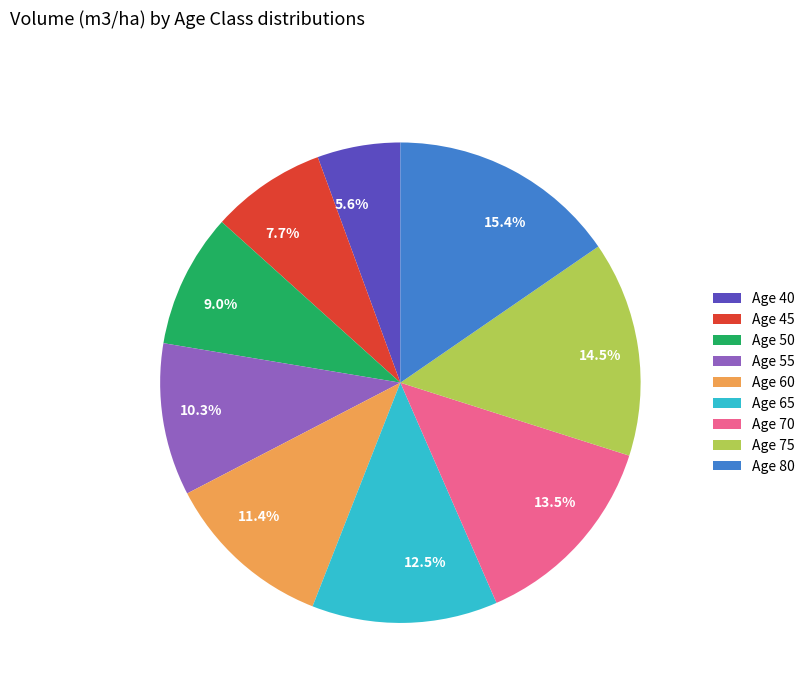

Do 5.6% and 9.0% together represent more than half of the pie?

No